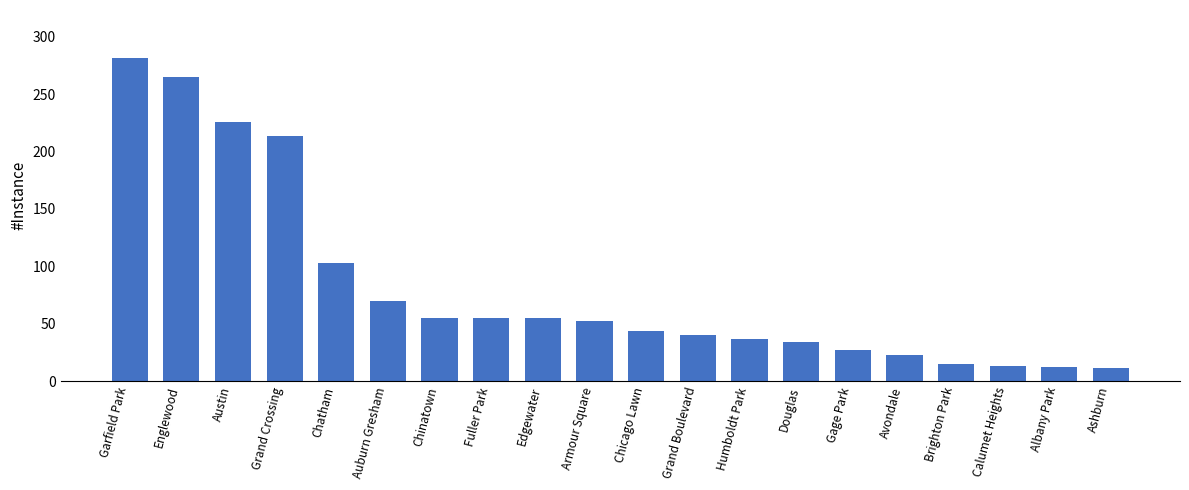

What is the maximum value shown in the chart?

281